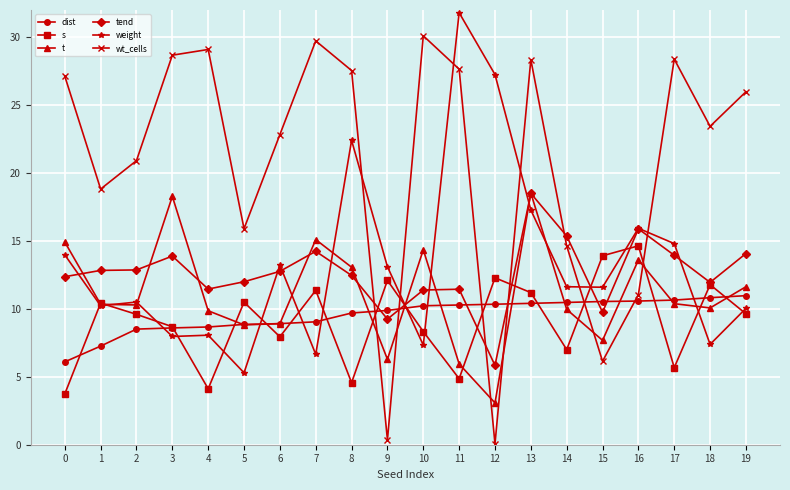

How many values in the s series exceed 9?

11